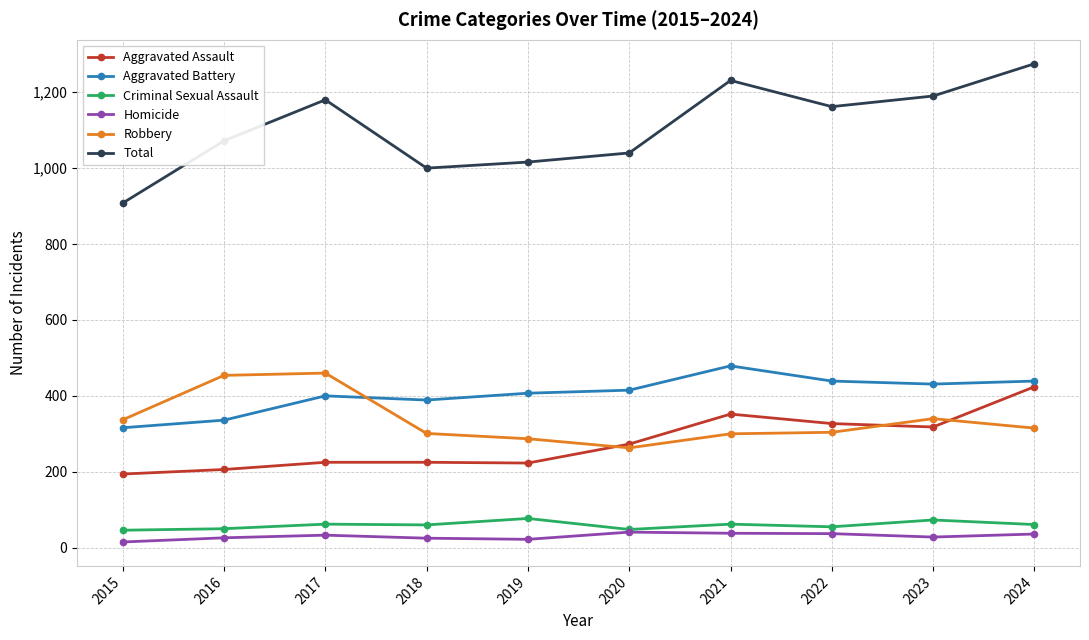

What is the sum of all Homicide values?

301